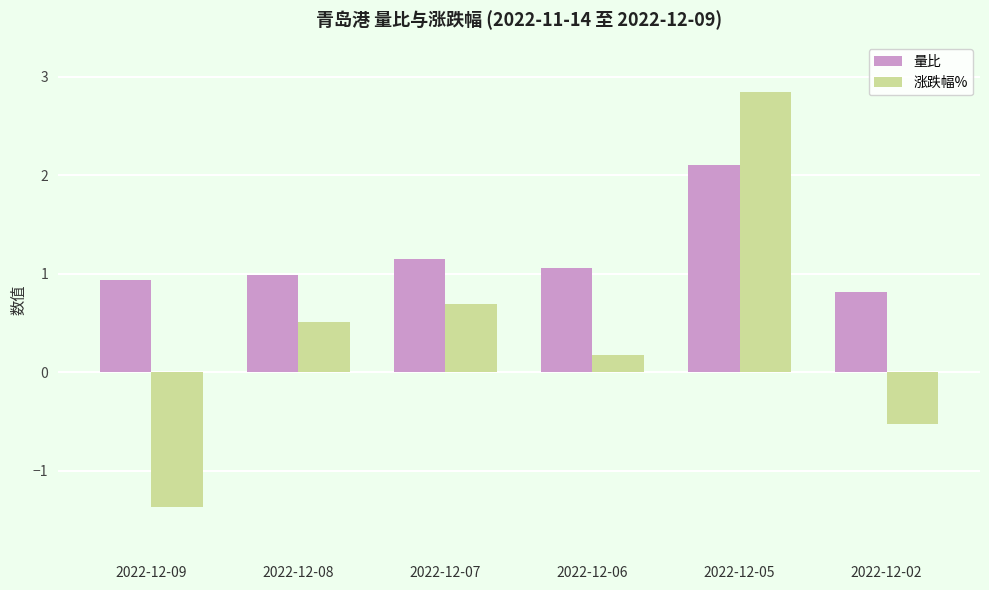

Is the value of 量比 at 2022-12-02 greater than the value of 涨跌幅% at 2022-12-02?

Yes